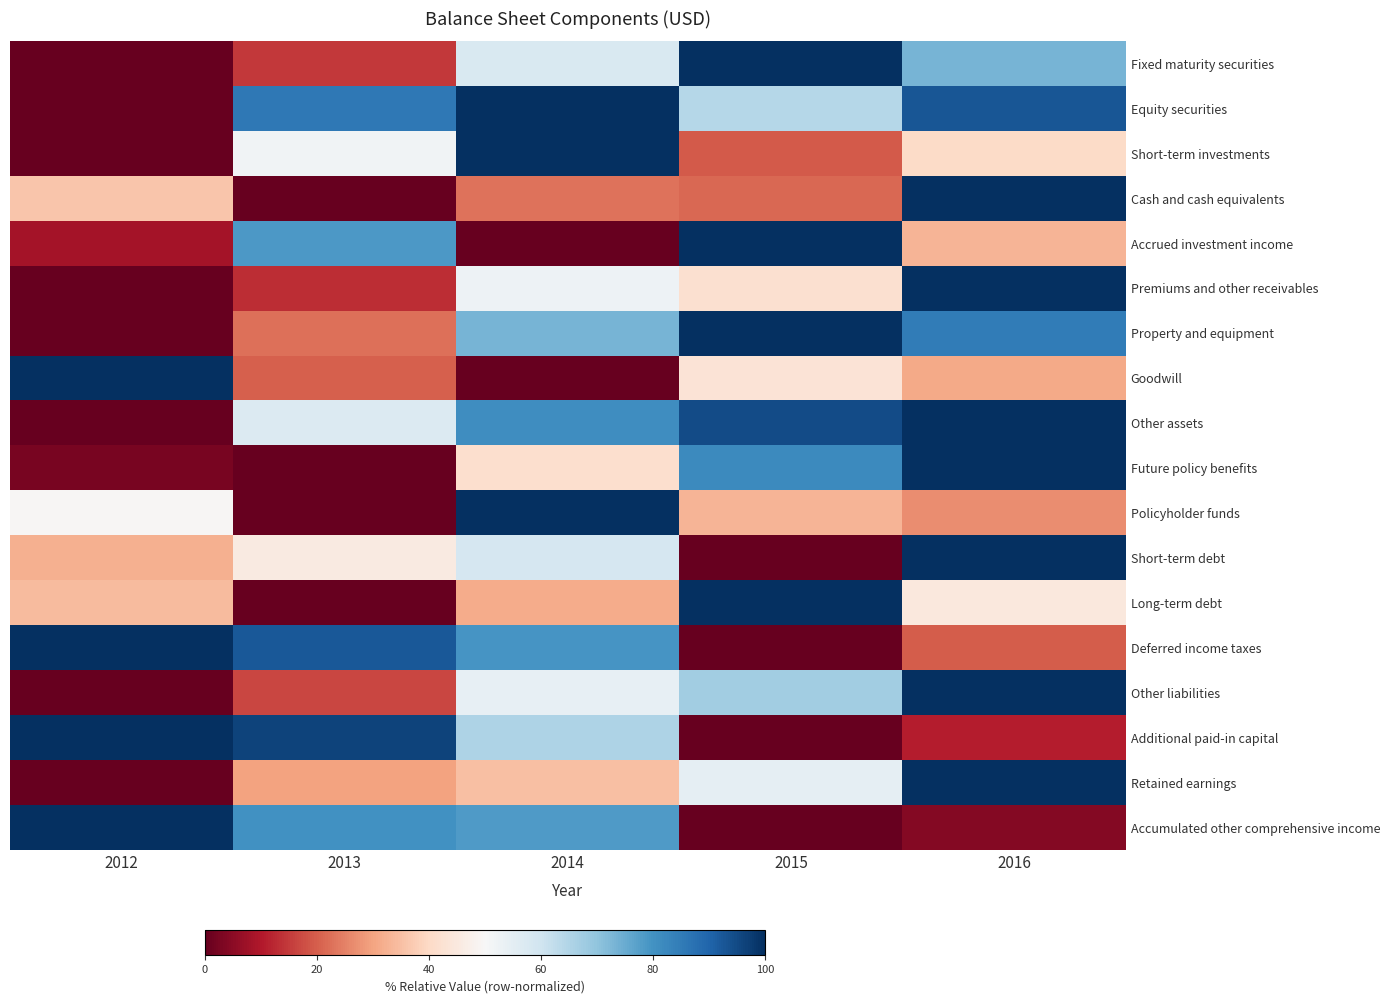

Reading left to right, list all the values displayed in this chart.

Fixed maturity securities: 2012=0.0	2013=0.1	2014=0.6	2015=1.0	2016=0.7
Equity securities: 2012=0.0	2013=0.9	2014=1.0	2015=0.6	2016=0.9
Short-term investments: 2012=0.0	2013=0.5	2014=1.0	2015=0.2	2016=0.4
Cash and cash equivalents: 2012=0.4	2013=0.0	2014=0.2	2015=0.2	2016=1.0
Accrued investment income: 2012=0.1	2013=0.8	2014=0.0	2015=1.0	2016=0.3
Premiums and other receivables: 2012=0.0	2013=0.1	2014=0.5	2015=0.4	2016=1.0
Property and equipment: 2012=0.0	2013=0.2	2014=0.7	2015=1.0	2016=0.9
Goodwill: 2012=1.0	2013=0.2	2014=0.0	2015=0.4	2016=0.3
Other assets: 2012=0.0	2013=0.6	2014=0.8	2015=0.9	2016=1.0
Future policy benefits: 2012=0.0	2013=0.0	2014=0.4	2015=0.8	2016=1.0
Policyholder funds: 2012=0.5	2013=0.0	2014=1.0	2015=0.3	2016=0.3
Short-term debt: 2012=0.3	2013=0.5	2014=0.6	2015=0.0	2016=1.0
Long-term debt: 2012=0.3	2013=0.0	2014=0.3	2015=1.0	2016=0.4
Deferred income taxes: 2012=1.0	2013=0.9	2014=0.8	2015=0.0	2016=0.2
Other liabilities: 2012=0.0	2013=0.2	2014=0.5	2015=0.7	2016=1.0
Additional paid-in capital: 2012=1.0	2013=1.0	2014=0.7	2015=0.0	2016=0.1
Retained earnings: 2012=0.0	2013=0.3	2014=0.3	2015=0.5	2016=1.0
Accumulated other comprehensive income: 2012=1.0	2013=0.8	2014=0.8	2015=0.0	2016=0.0